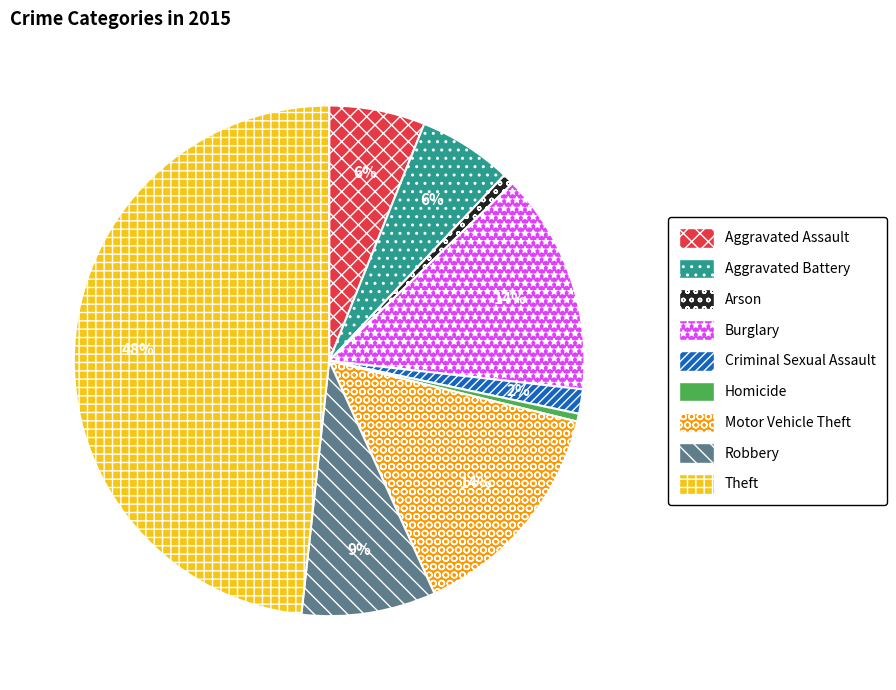

To the nearest percent, what portion does Criminal Sexual Assault represent?

2%